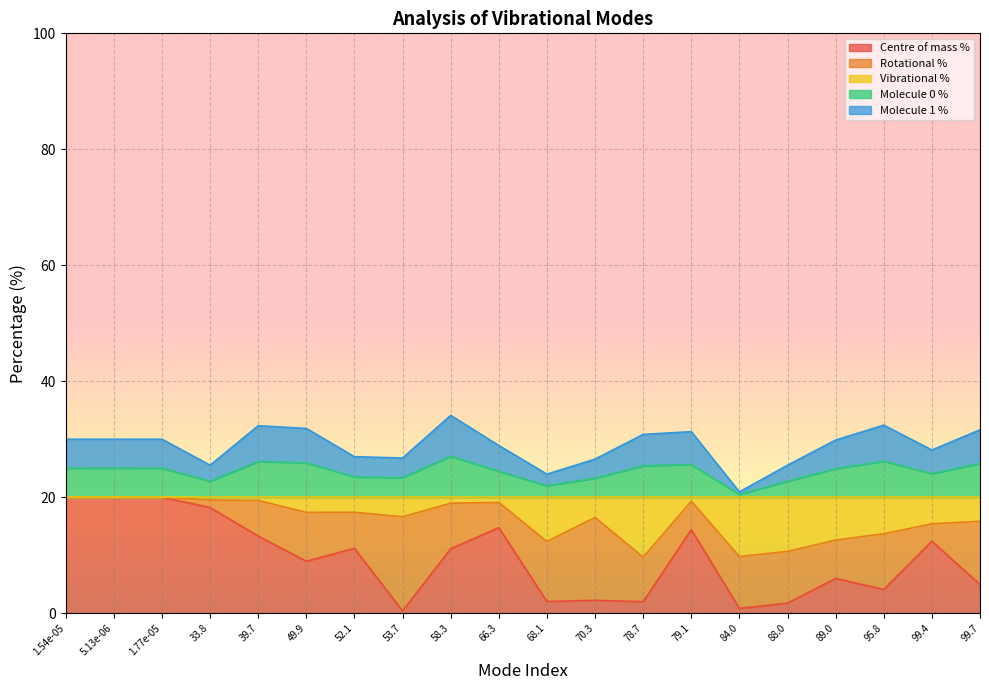

What is the total value across all series at 99.7?

31.6